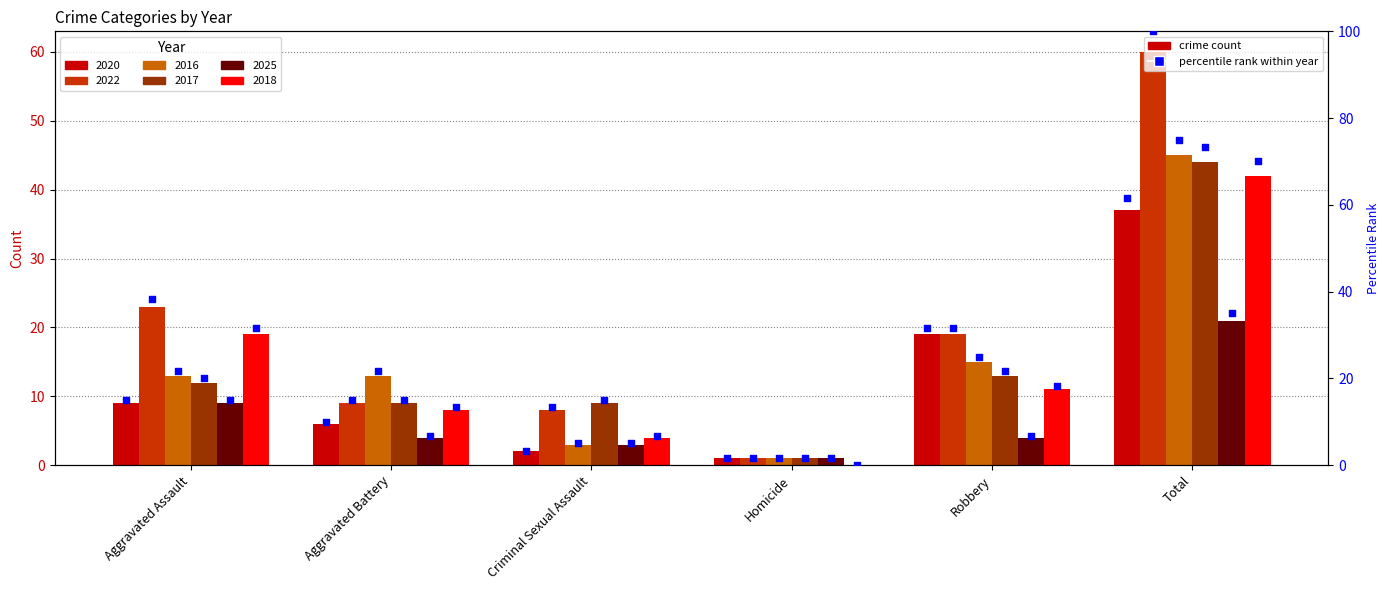

Between Homicide and Total, which is larger?

Total